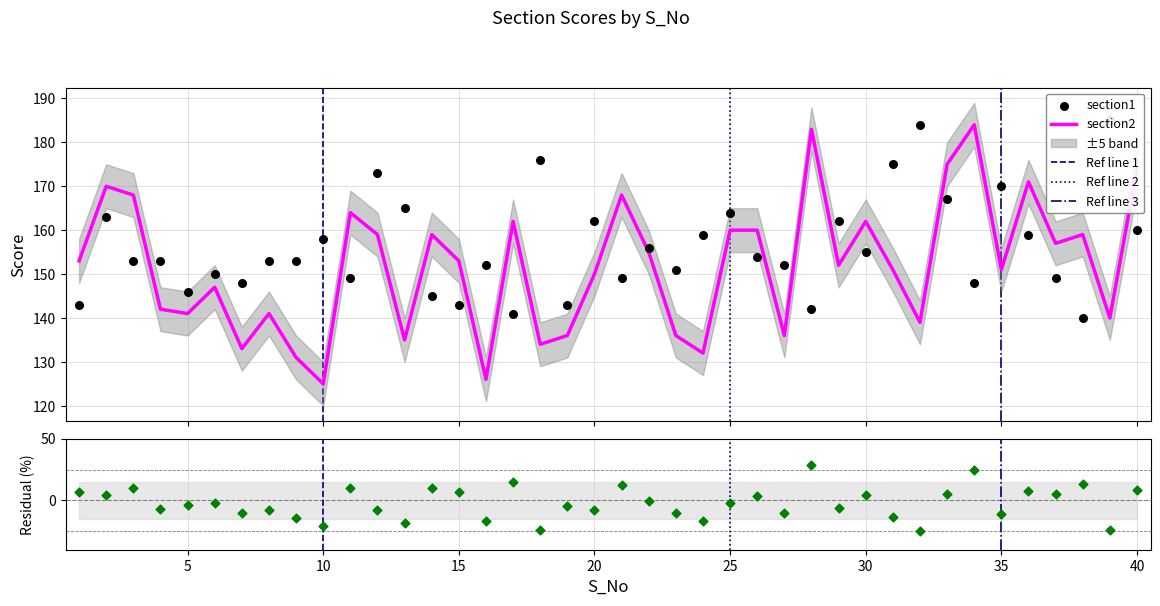

What are all the series names shown in the legend?

section1, section2